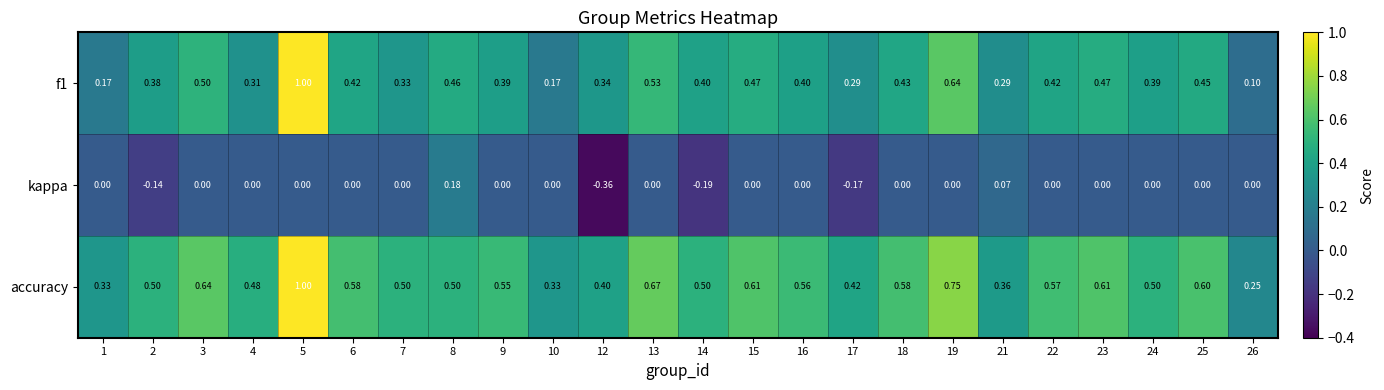

What is the difference between the highest and lowest values at 25?

0.6